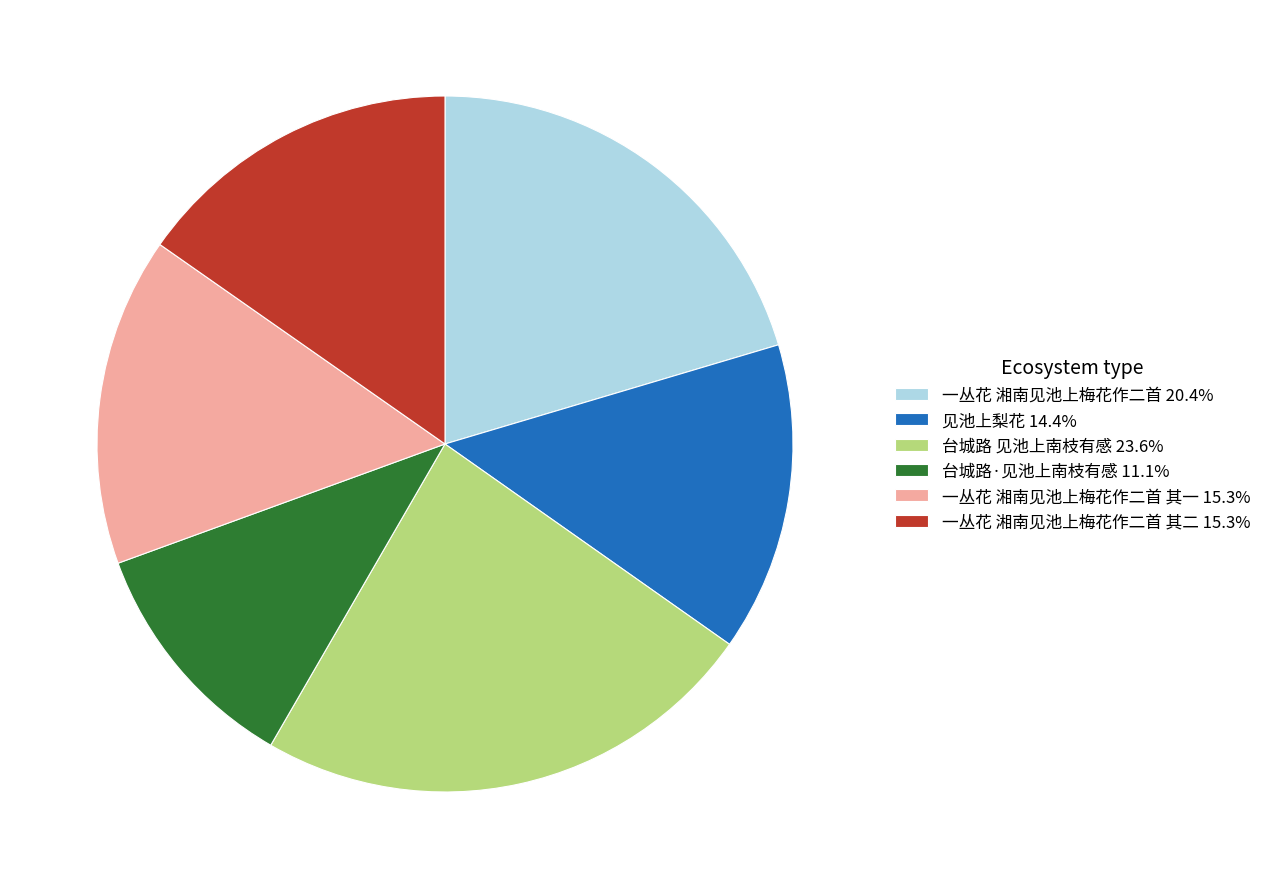

Approximately how many times larger is the value at 一丛花 湘南见池上梅花作二首 其一 15.3% compared to 一丛花 湘南见池上梅花作二首 其二 15.3%?

1.0